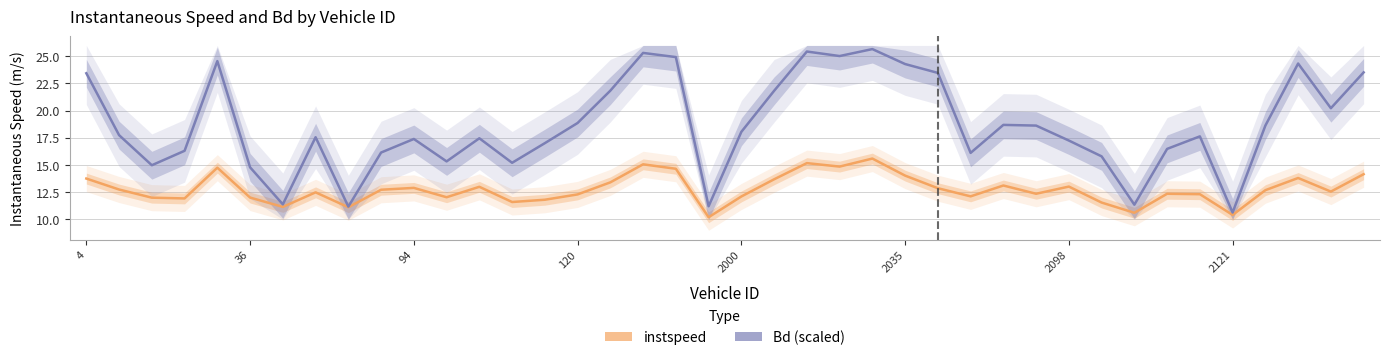

What is the minimum value shown in the chart?

10.2